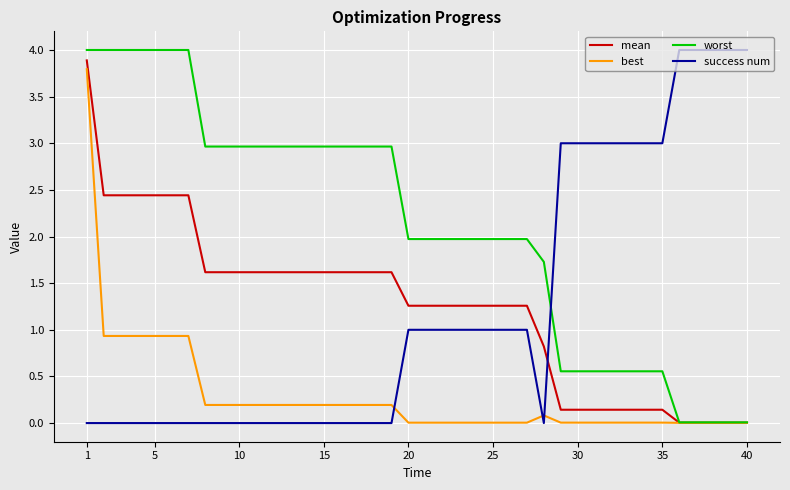

True or false: success num and best intersect in this chart.

True